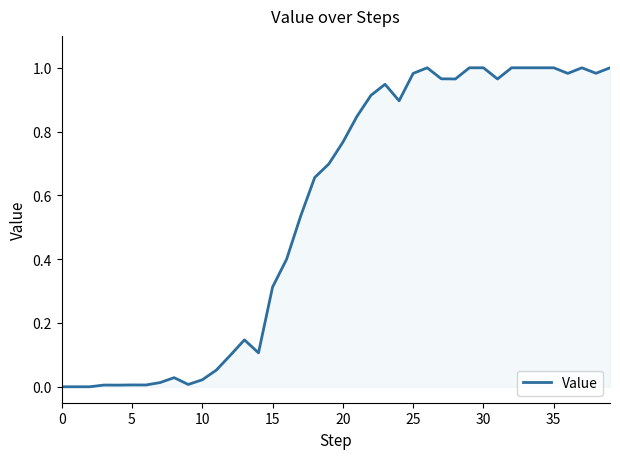

What is the maximum value shown in the chart?

1.0